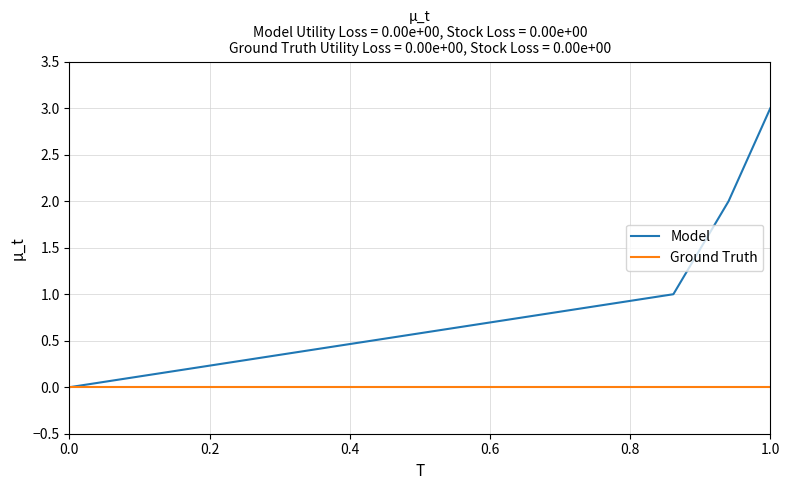

Which series has the widest spread of values?

Model